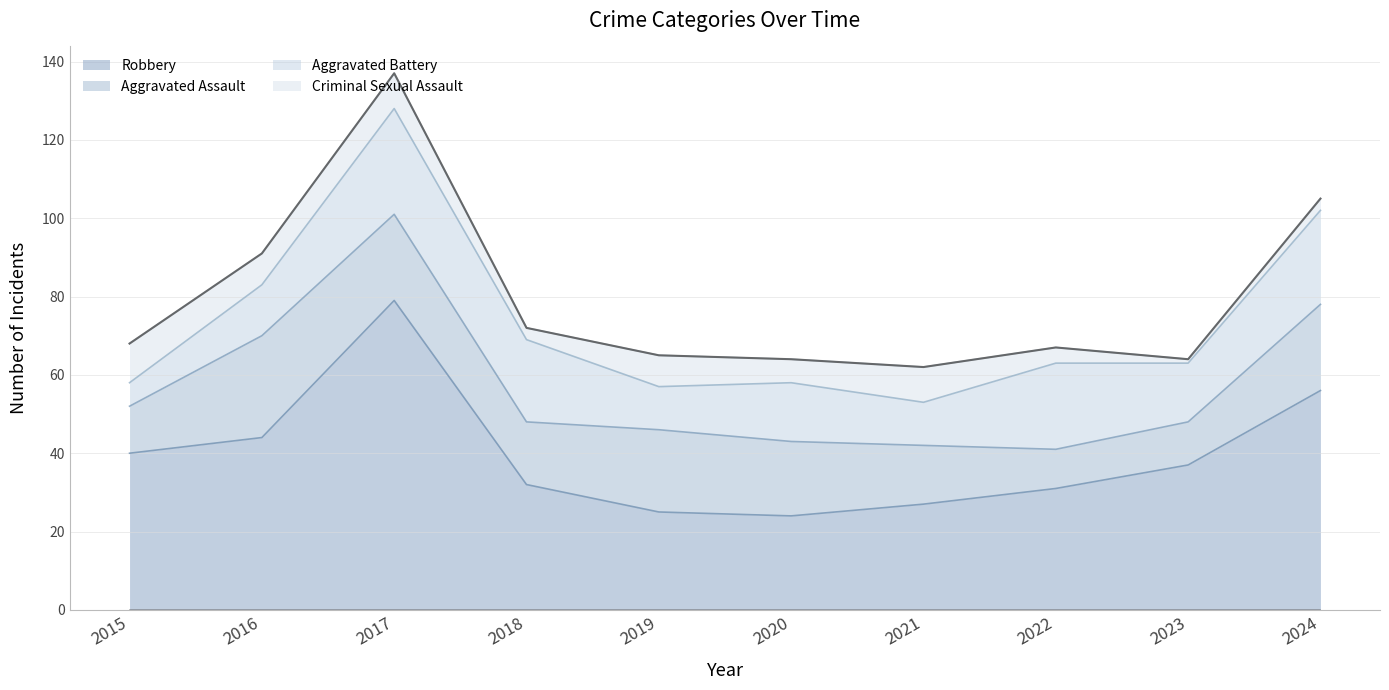

What is the approximate value of Aggravated Assault at 2020, to the nearest 5?

20